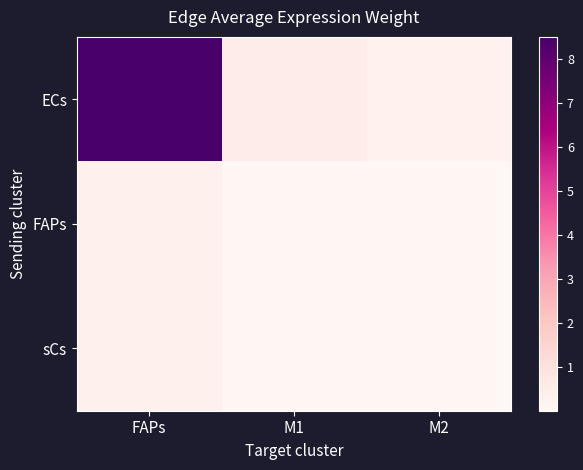

Reading left to right, extract all data points from this chart.

ECs: FAPs=8.5	M1=0.5	M2=0.3
FAPs: FAPs=0.3	M1=0.0	M2=0.0
sCs: FAPs=0.3	M1=0.0	M2=0.0